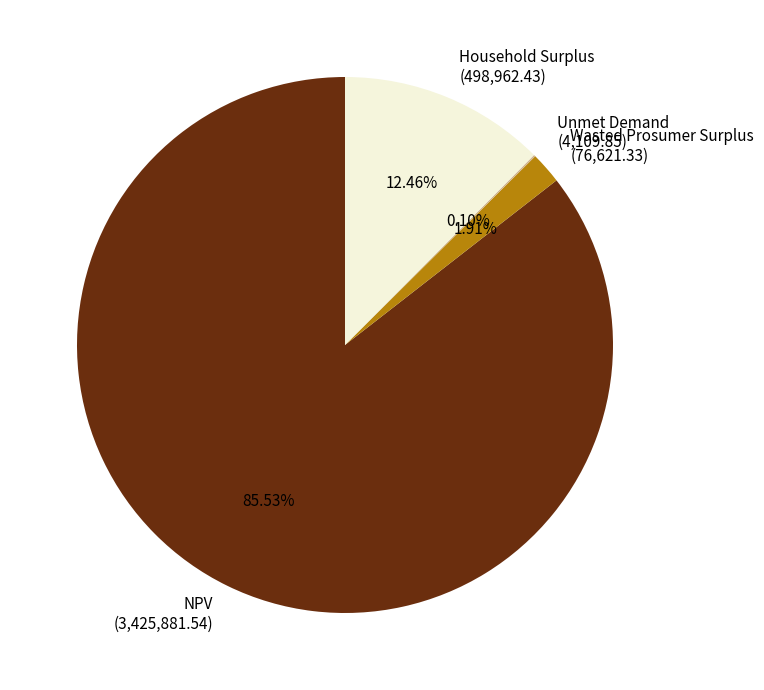

To the nearest percent, what percentage of the pie is Wasted Prosumer Surplus?

2%